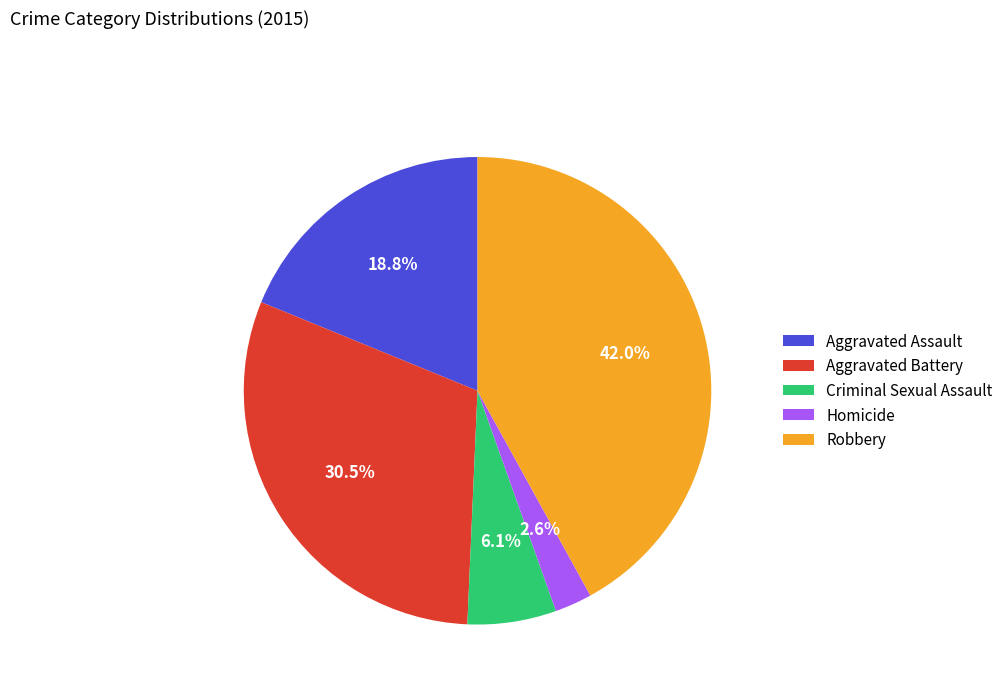

Is it true that Homicide is 8% of the pie?

False